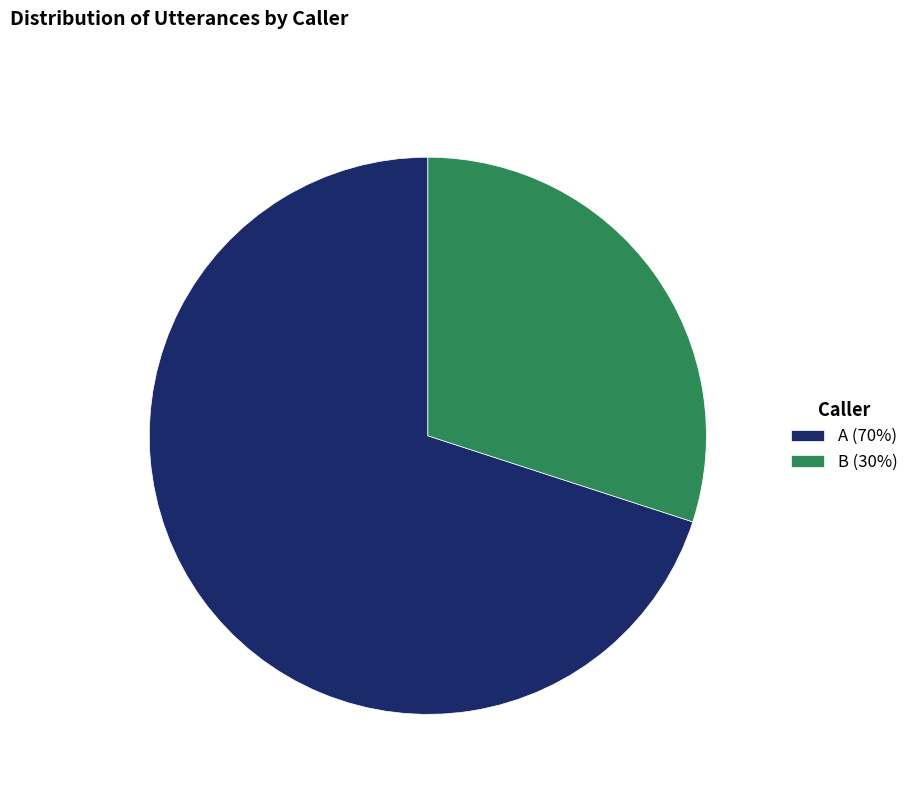

What is the smallest slice in the pie chart?

B